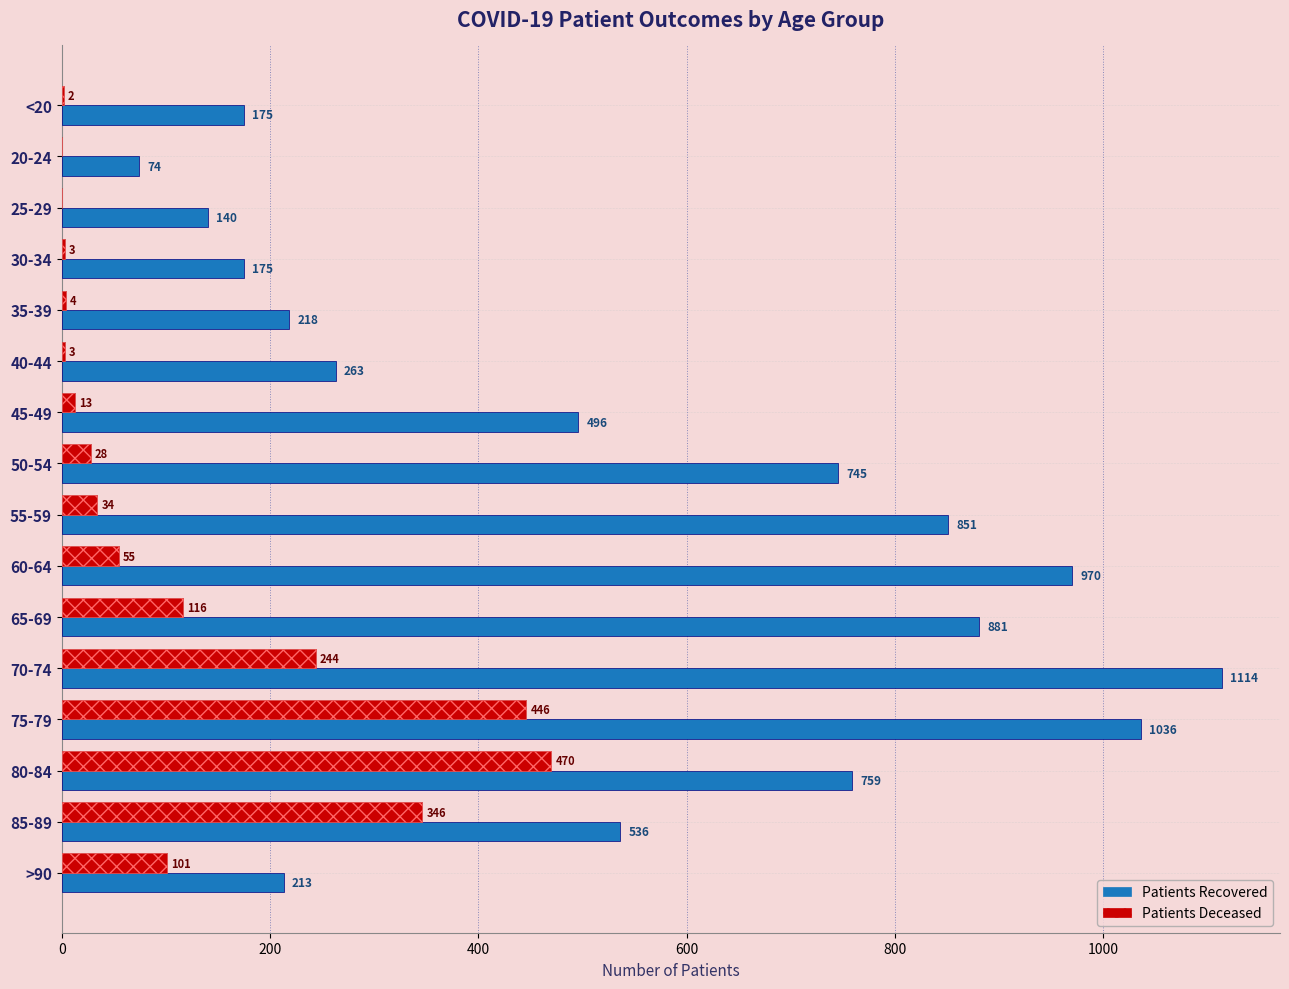

What is the value of the patients_deceased bar at the 8th from the left?

28